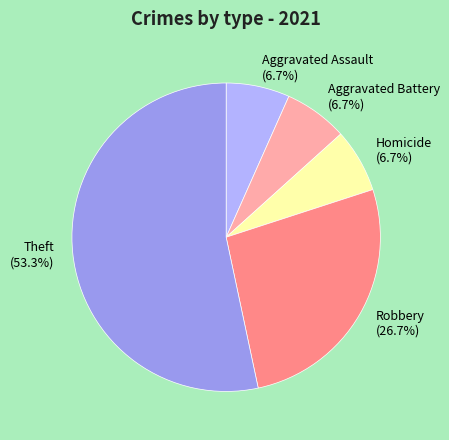

What is the largest slice in the pie chart?

Theft